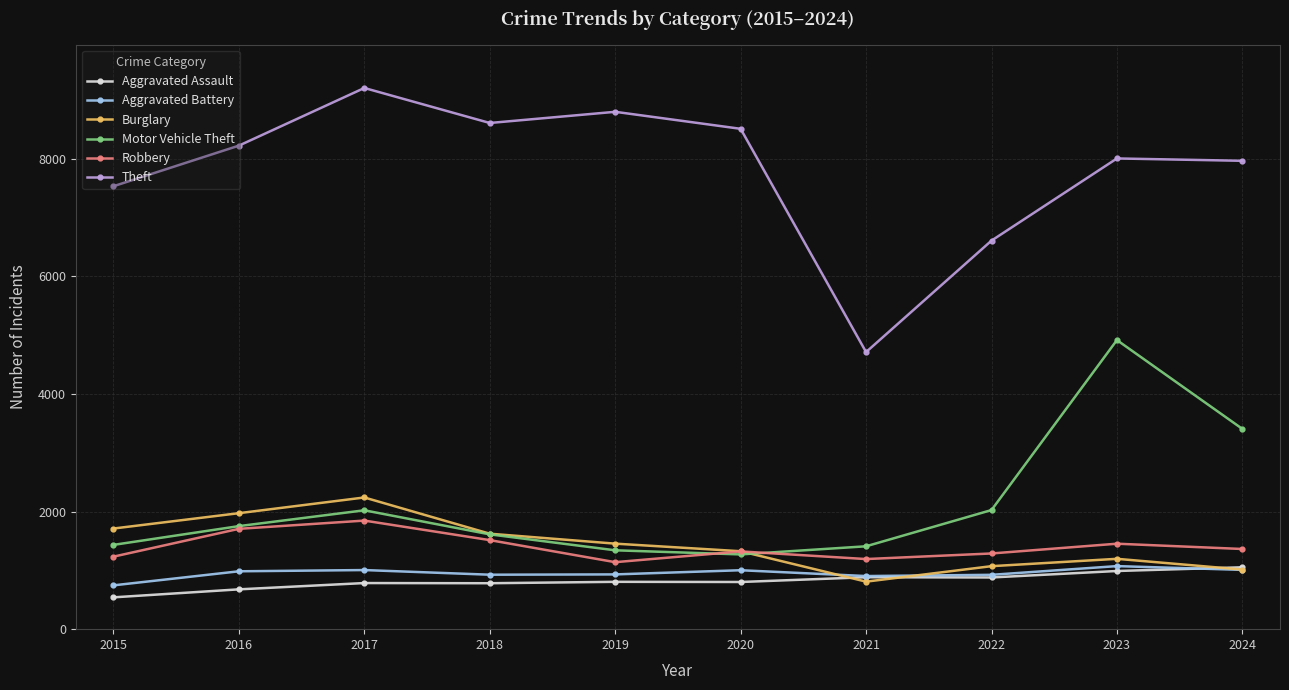

What is the value of the Theft point at the 9th from the left?

8003